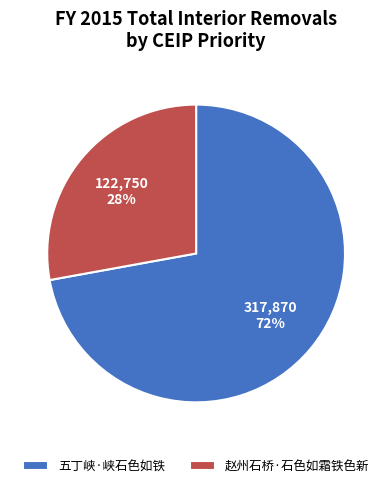

What is the largest slice in the pie chart?

五丁峡·峡石色如铁